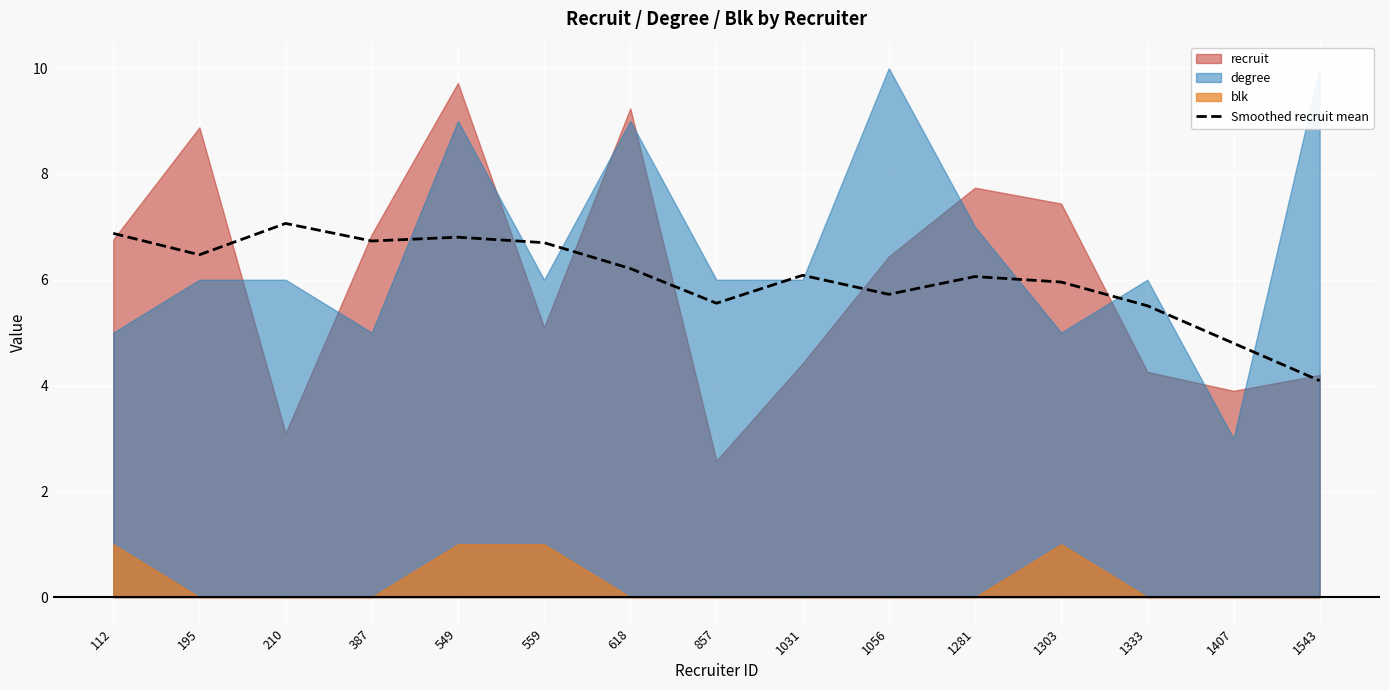

How many points are lower than both their immediate neighbors (excluding endpoints)?

4